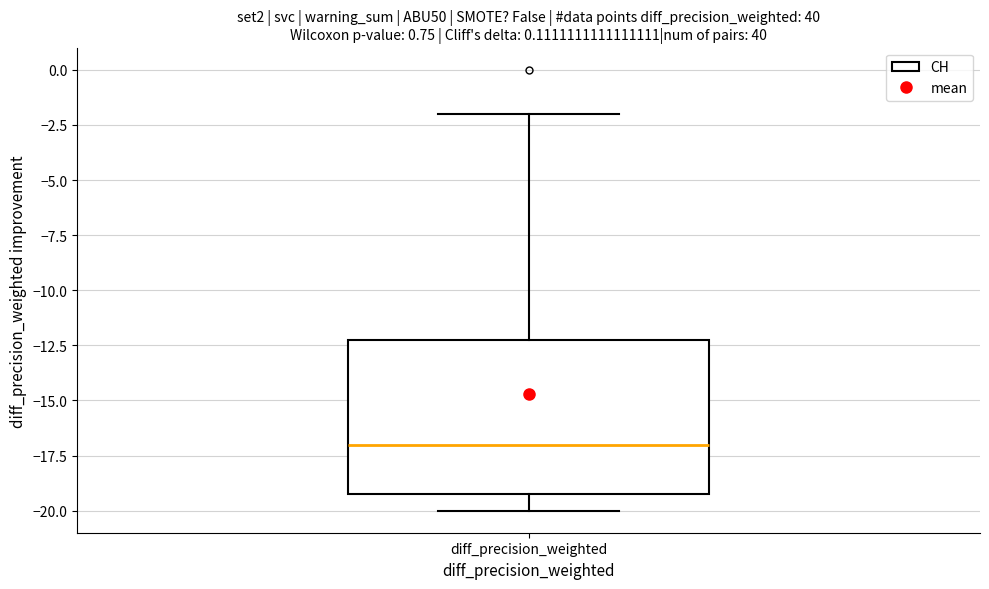

Where does the median line of the box for diff_precision_weighted sit on the y-axis? The values are not printed on the chart, so give them approximately, as read against the axis.

-17